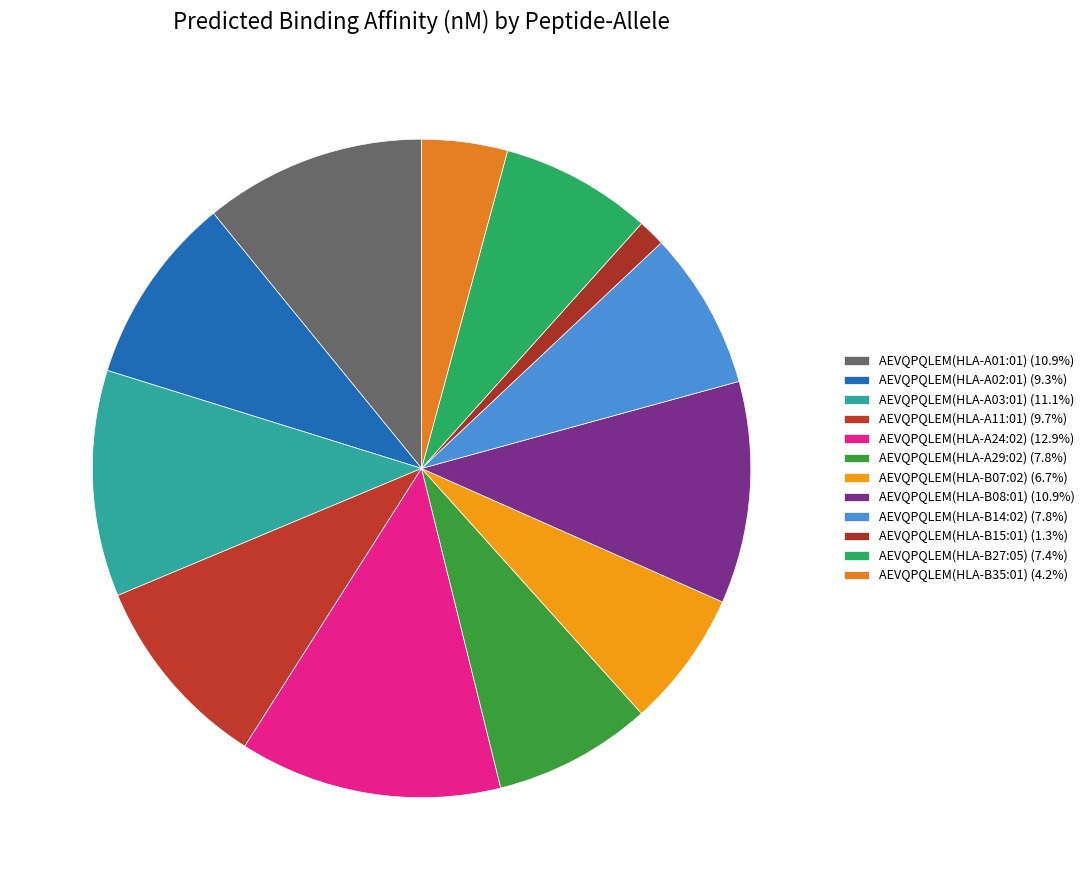

Is it true that AEVQPQLEM(HLA-A29:02) is 1% of the pie?

False